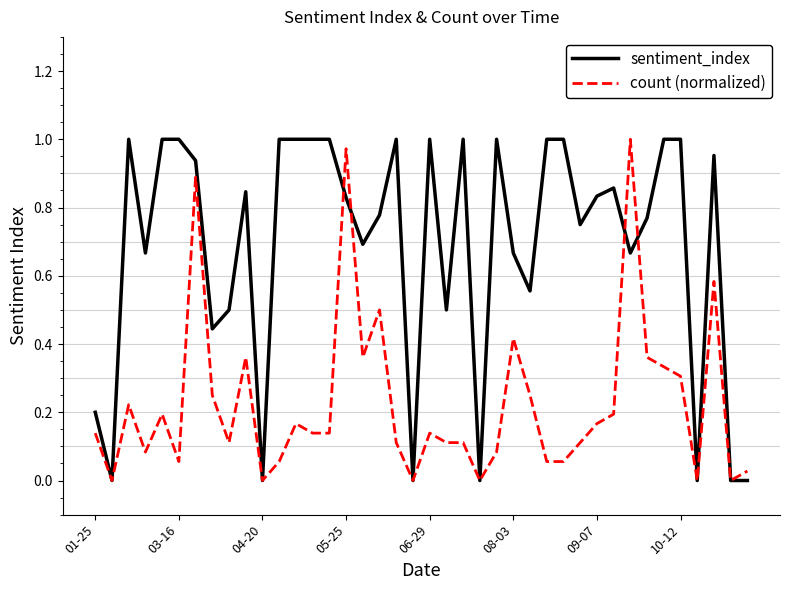

Does the chart display data point markers on the line(s)?

No